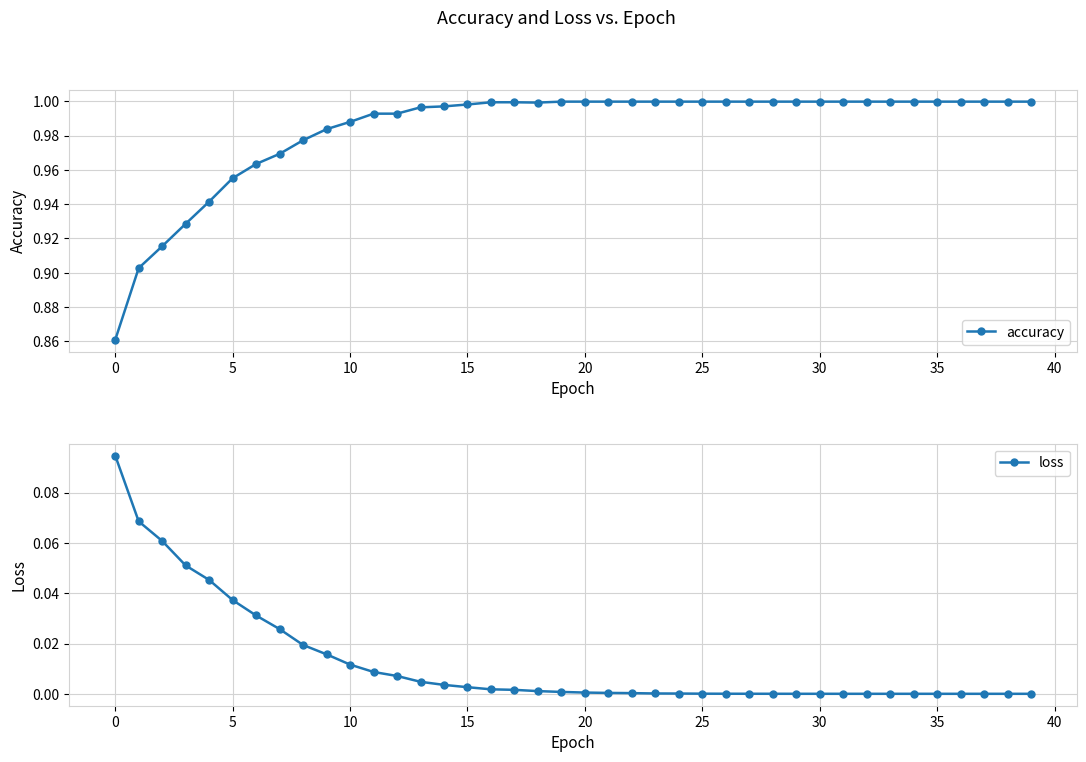

Is the value of loss at 30 greater than the value of accuracy at 34?

No